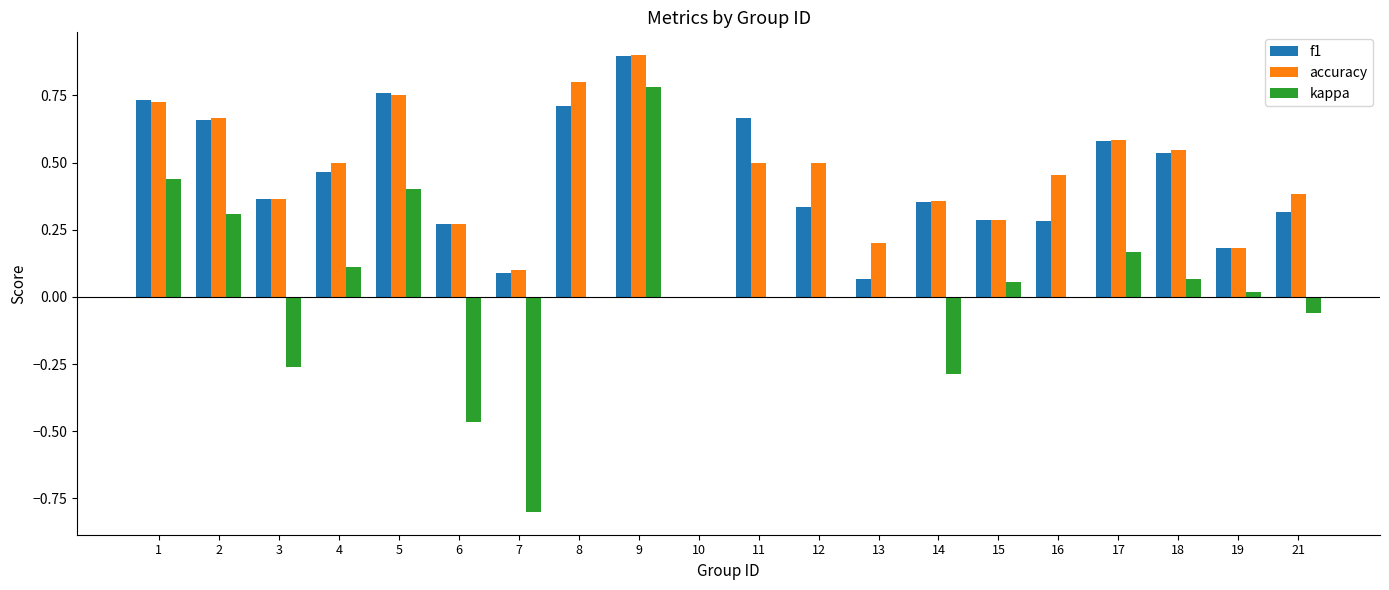

Is it true that accuracy equals 0.2 at 13?

True